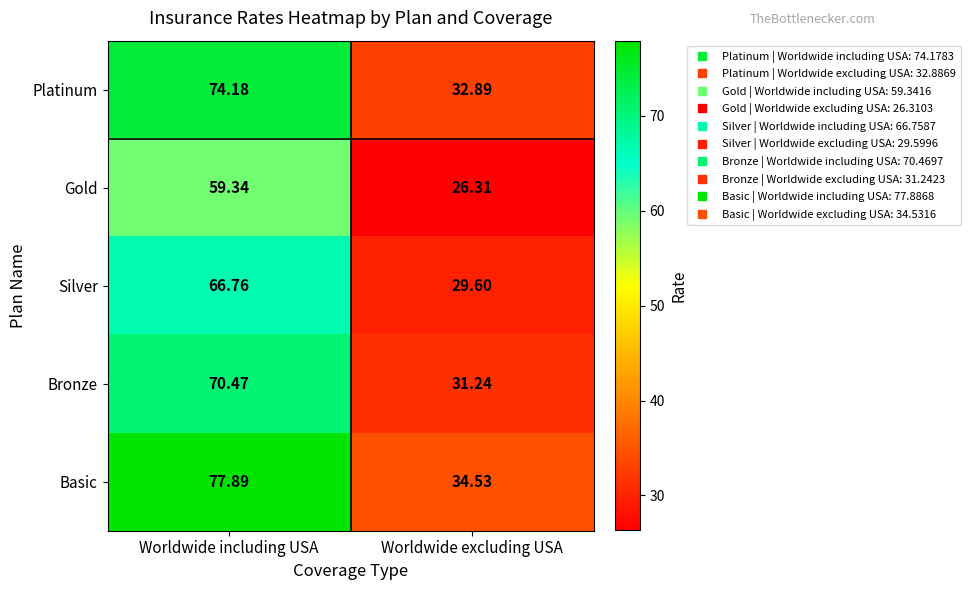

At which category does the chart reach its peak across all series?

Worldwide including USA